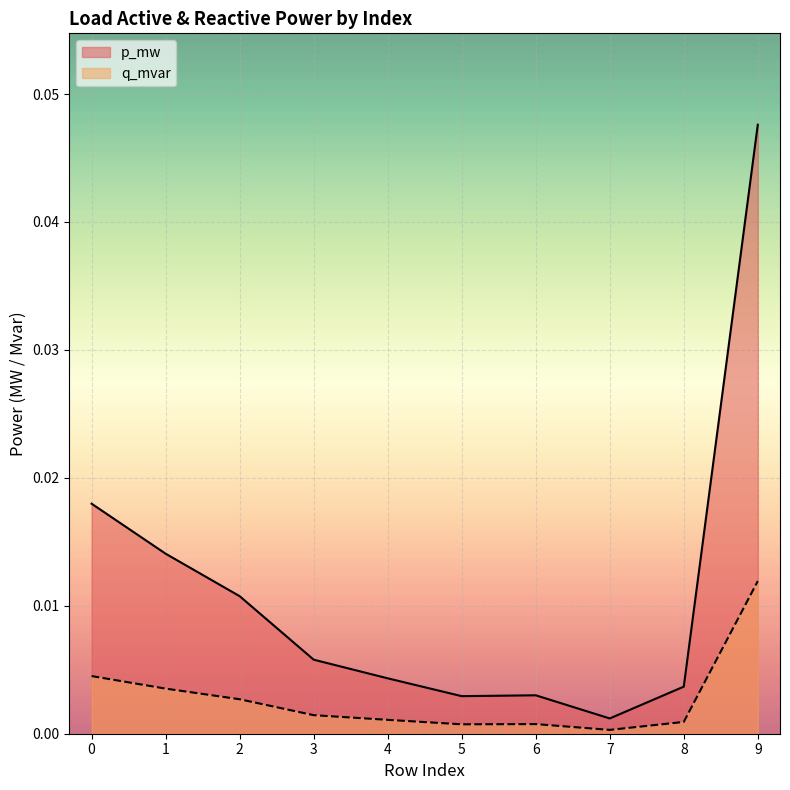

In p_mw, how many points are lower than both neighbors (excluding endpoints)?

2